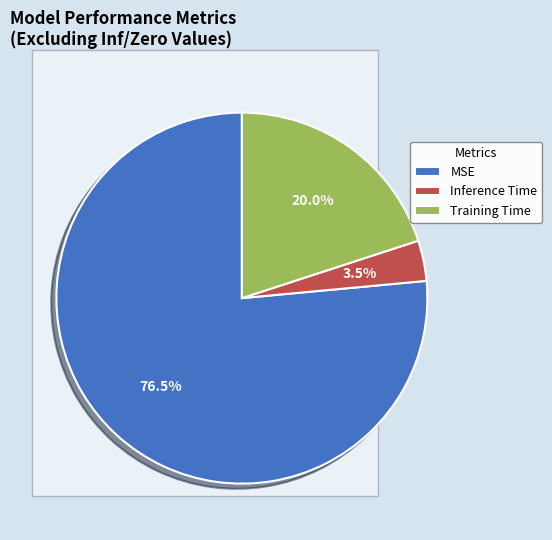

Which slice is the smallest?

Inference Time